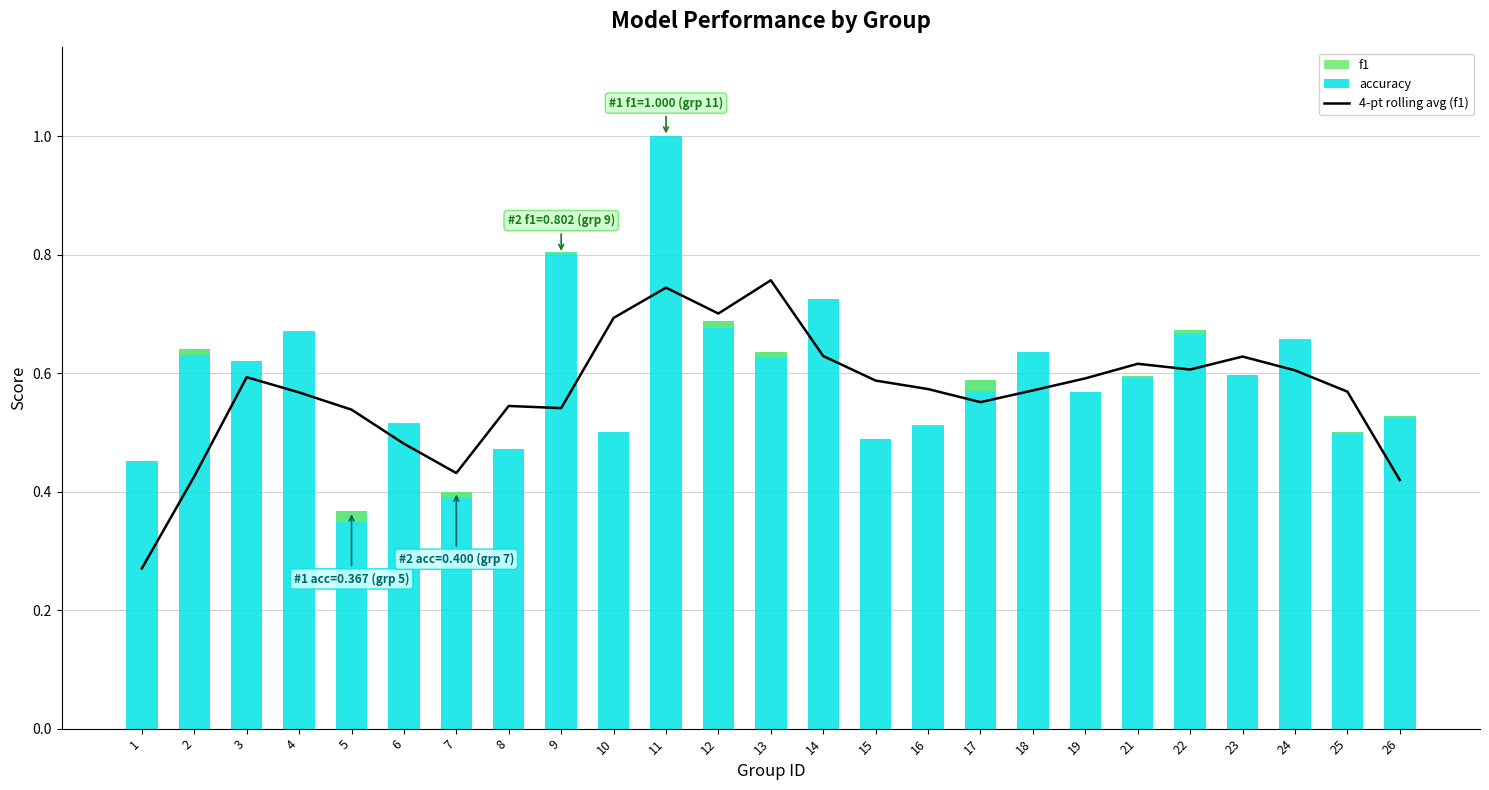

Is it true that accuracy equals 0.7 at 4?

True